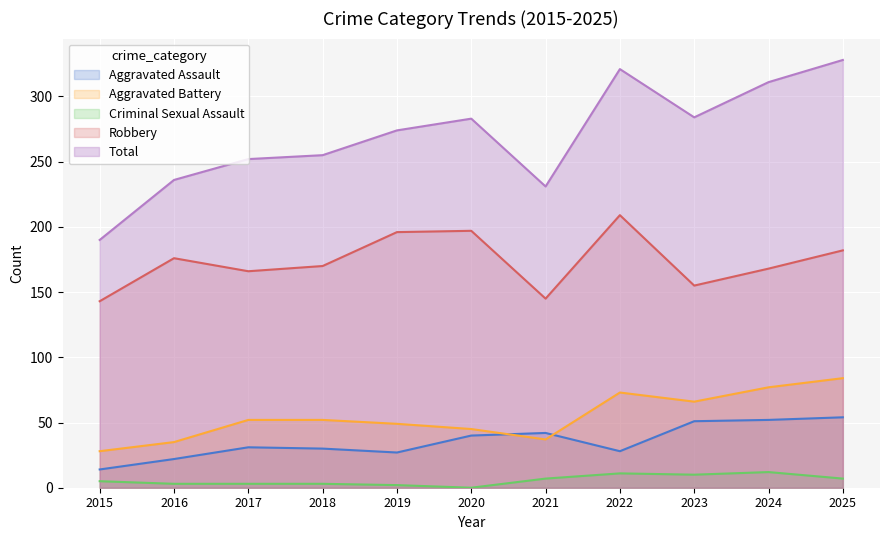

What is the approximate value of Total at 2020, to the nearest 5?

285